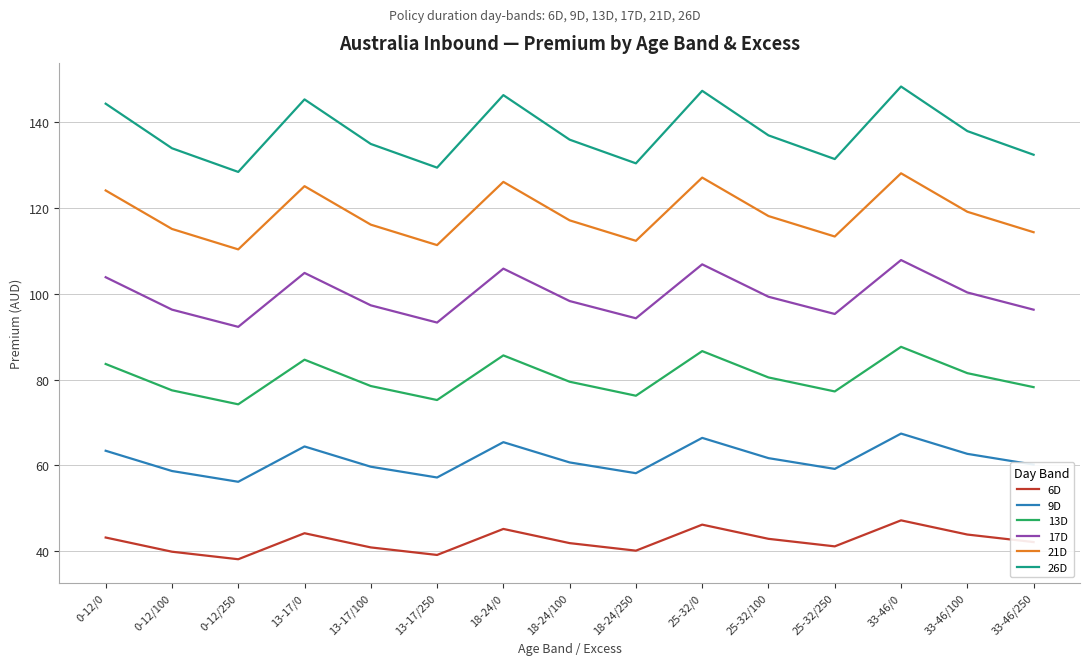

What is the difference between the maximum and minimum values in the 21D series?

17.7